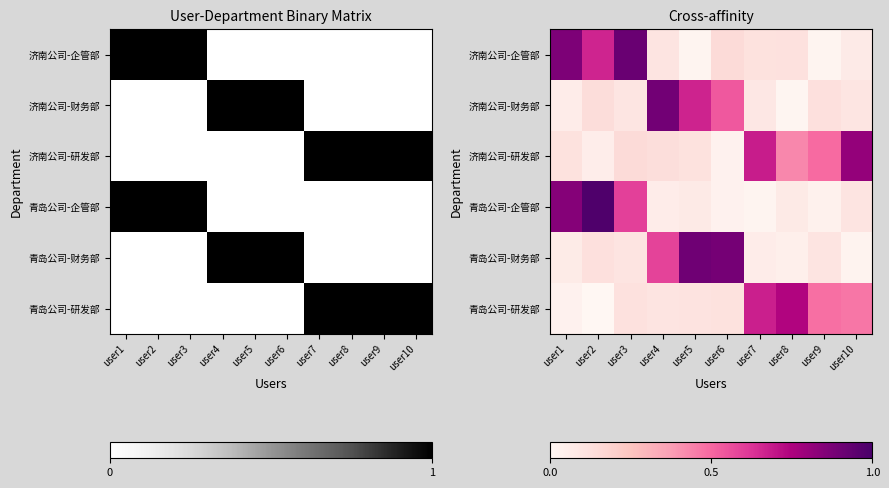

What is the maximum value shown in the chart?

1.0